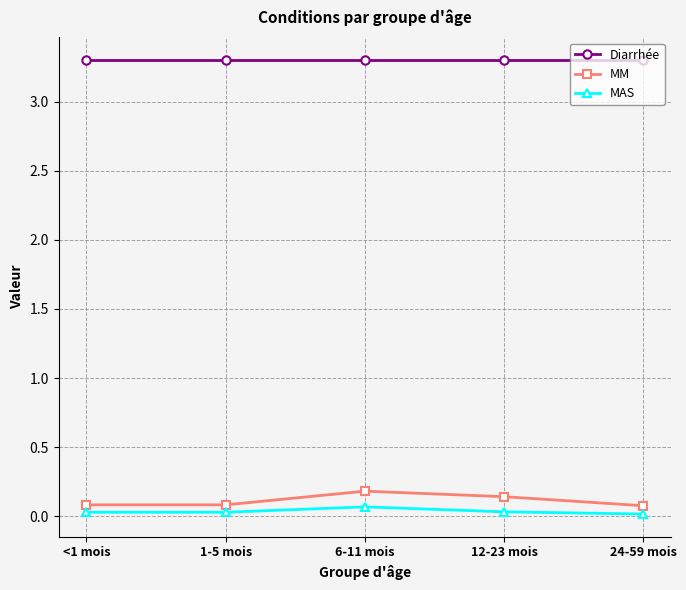

What is the spread (max minus min) of values at 1-5 mois?

3.3